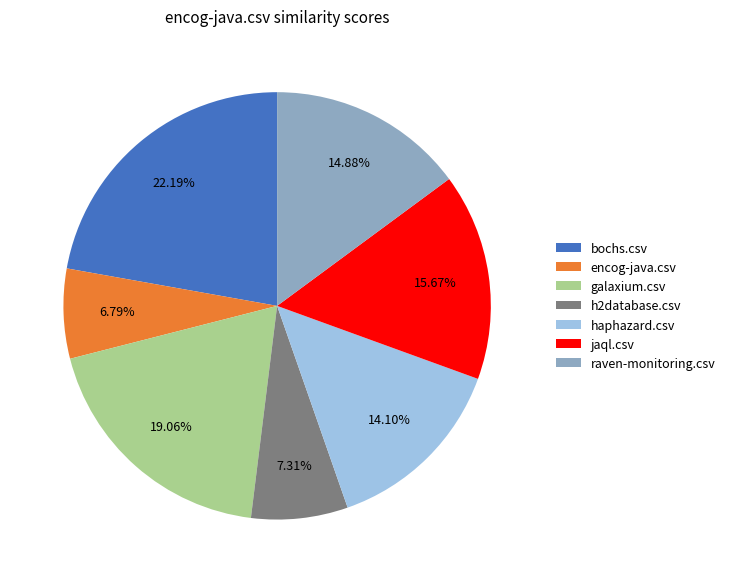

Does bochs.csv account for over 50% of the chart?

No